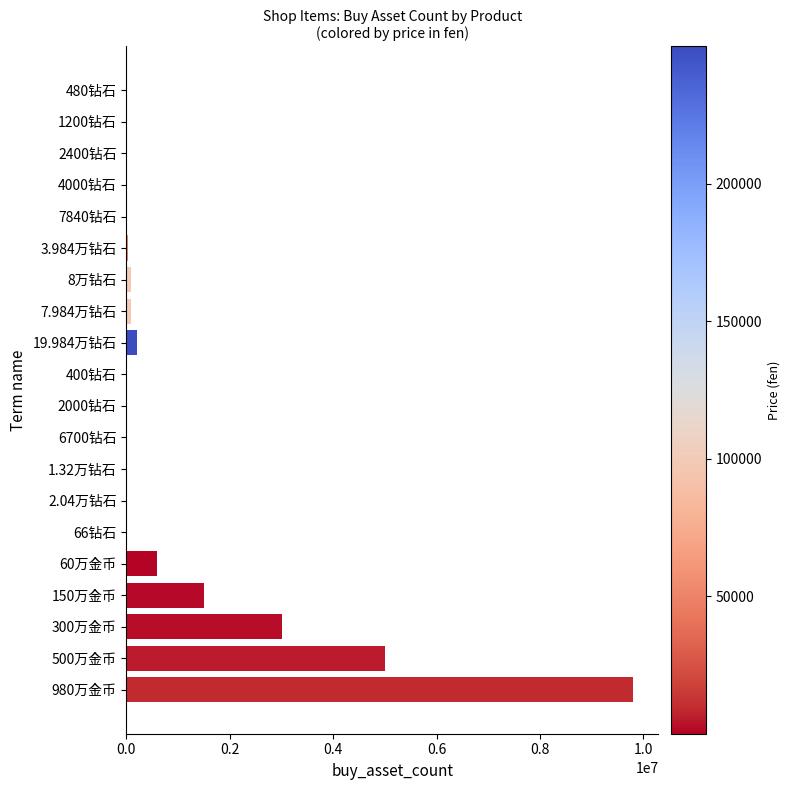

What is the change in value from 60万金币 to 300万金币?

+2400000